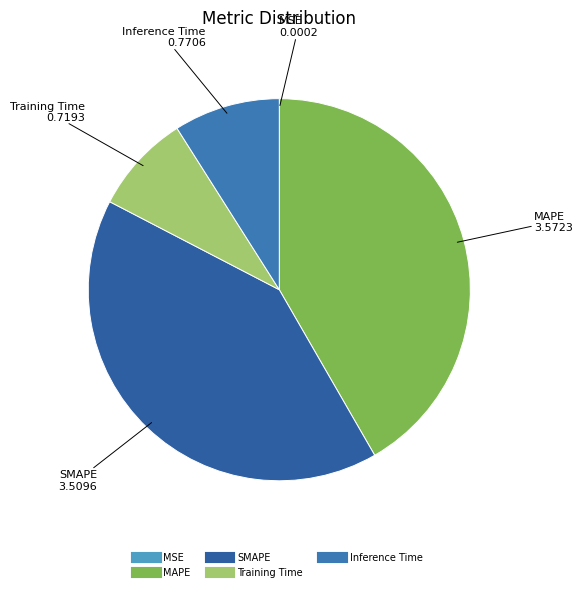

Does Inference Time account for over 50% of the chart?

No